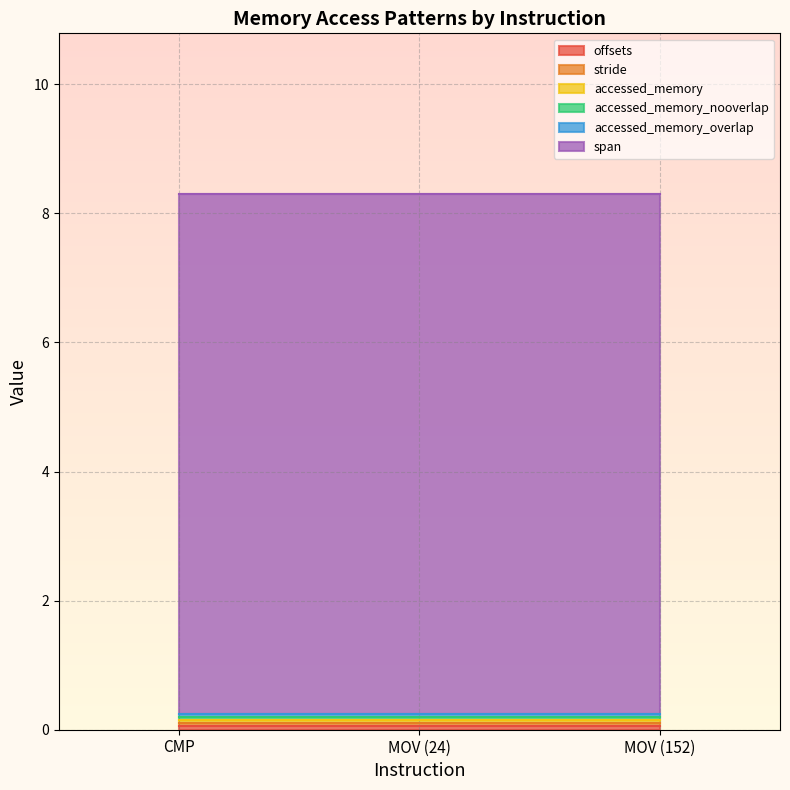

What position from the left is MOV (152)?

3